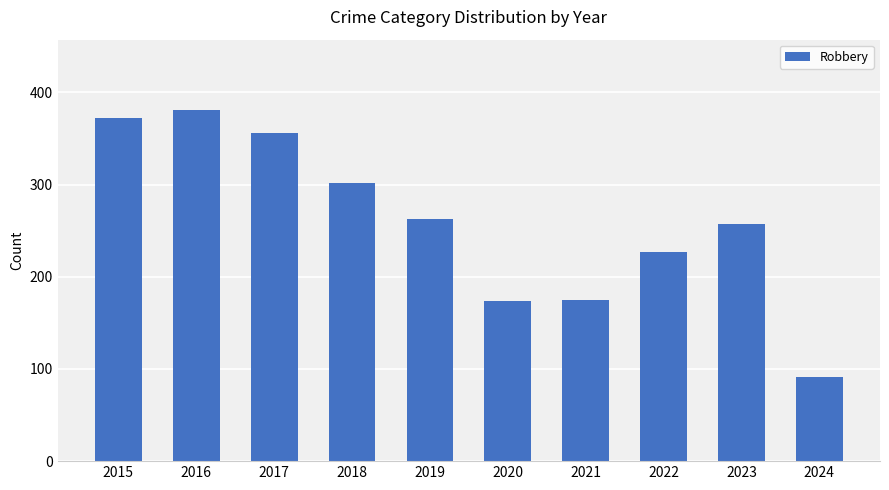

How many bars are there in total?

10